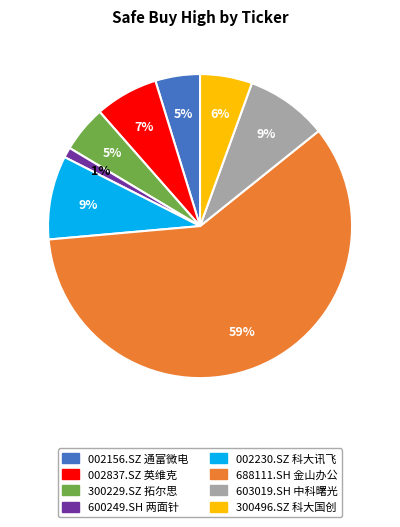

Between 600249.SH 两面针 and 300229.SZ 拓尔思, which is larger?

300229.SZ 拓尔思